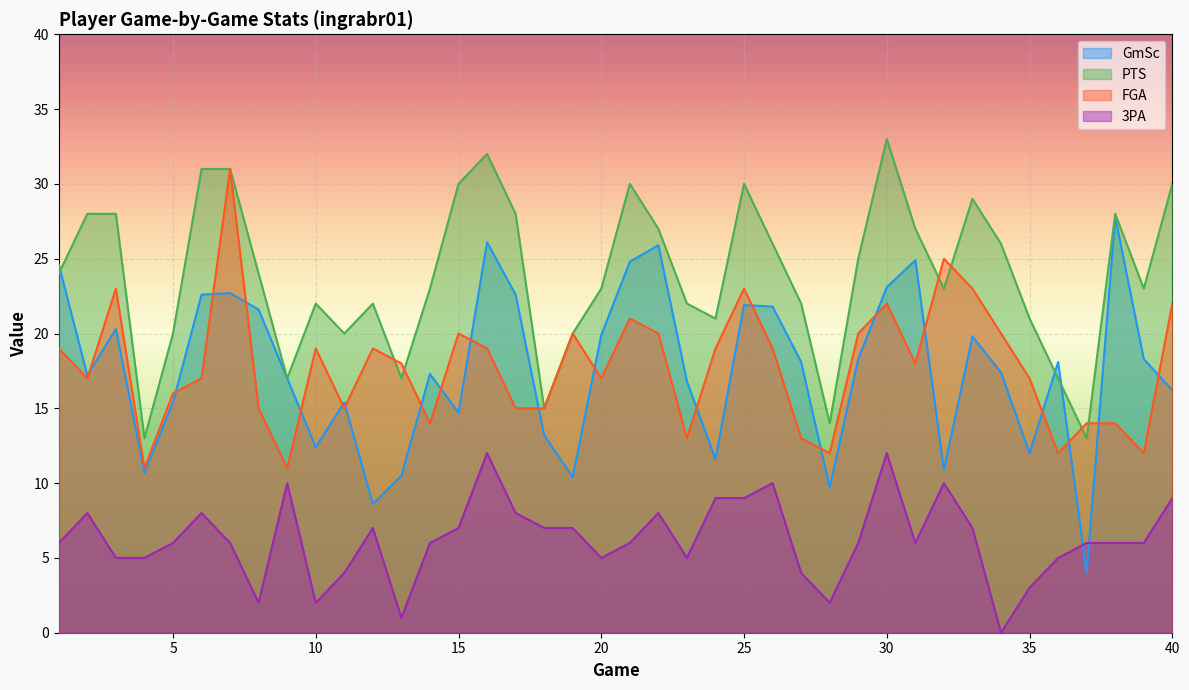

What is the difference between the maximum and second lowest values in the 3PA series?

11.0